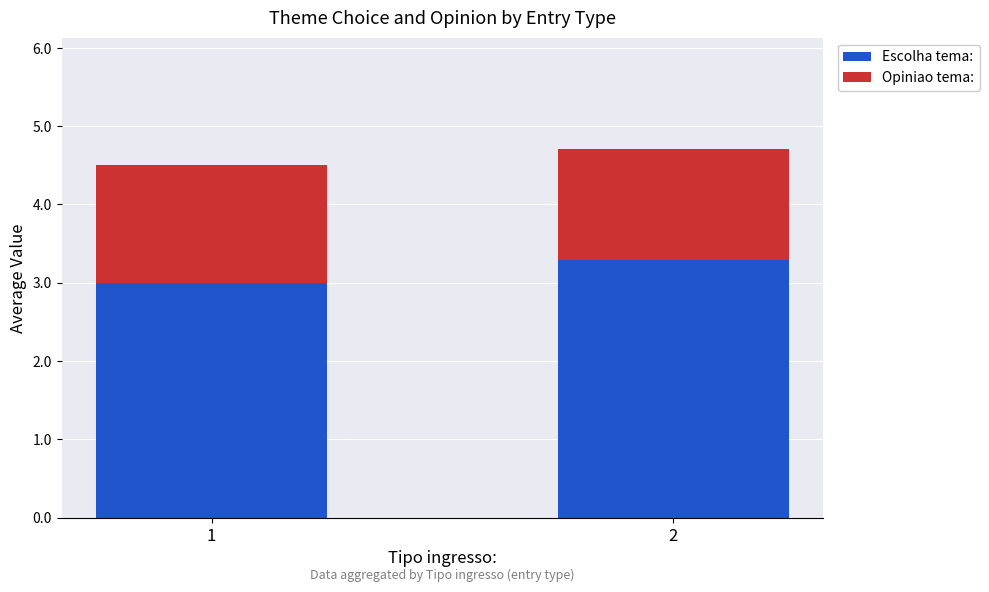

How many distinct data groups are displayed?

2